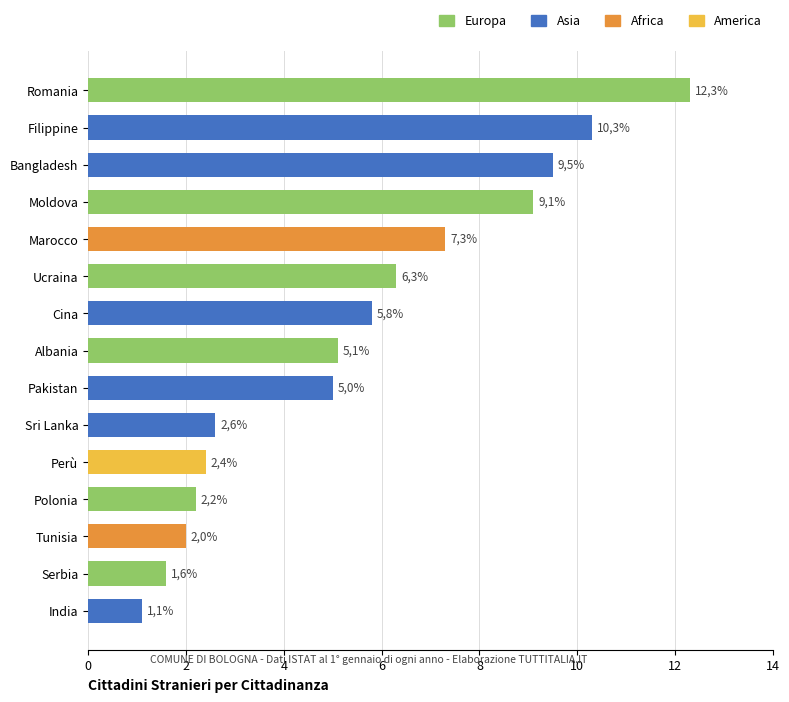

How many values in America are above zero?

1